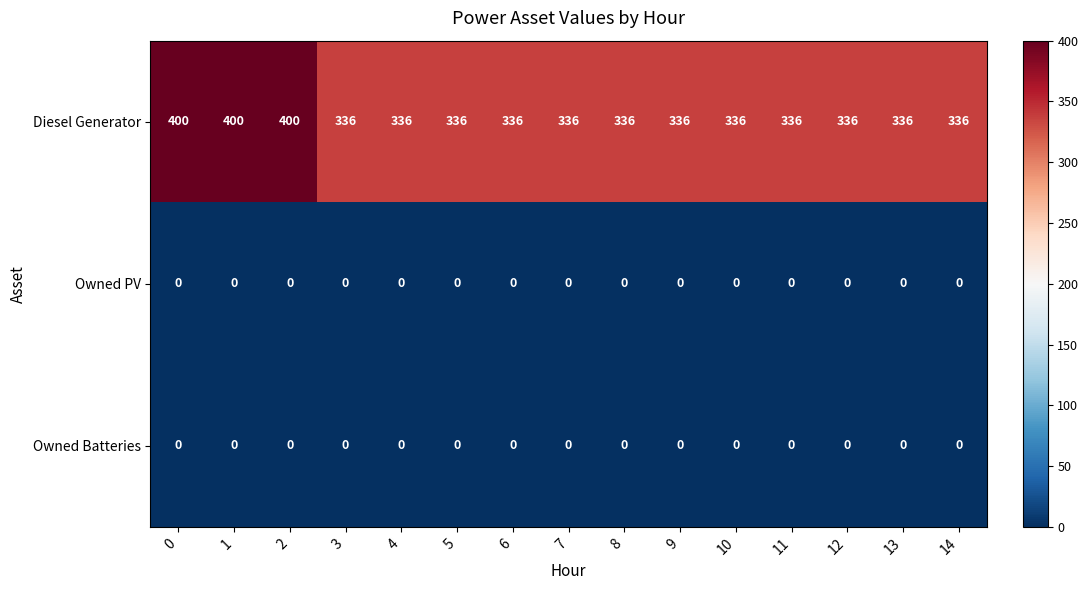

Which series has the largest range (max minus min)?

Diesel Generator